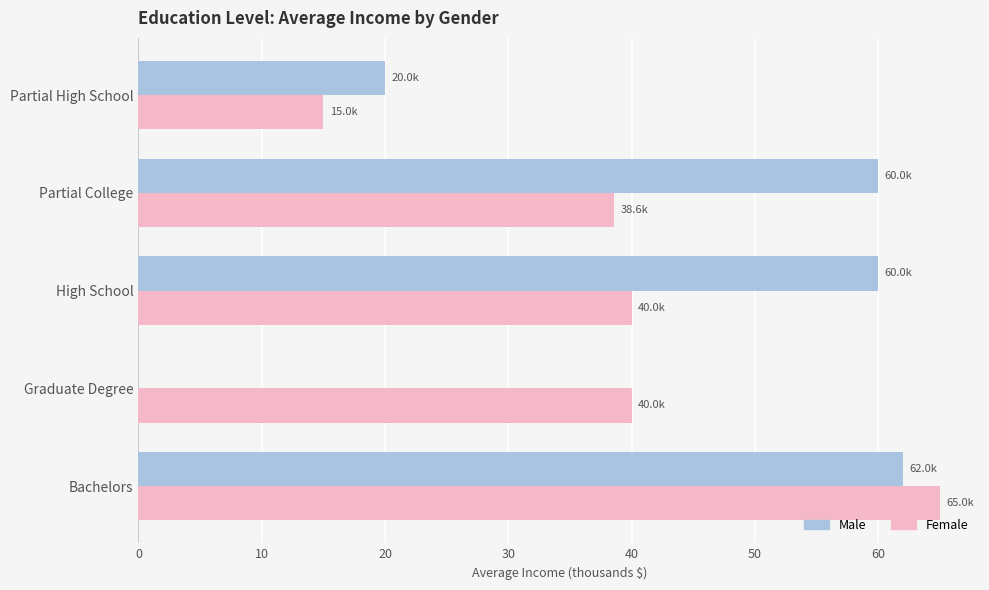

What is the sum of the Female values at Graduate Degree and Partial High School?

55.0